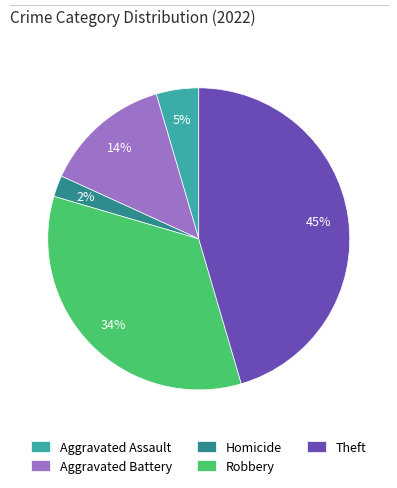

To the nearest percent, what portion does Robbery represent?

34%